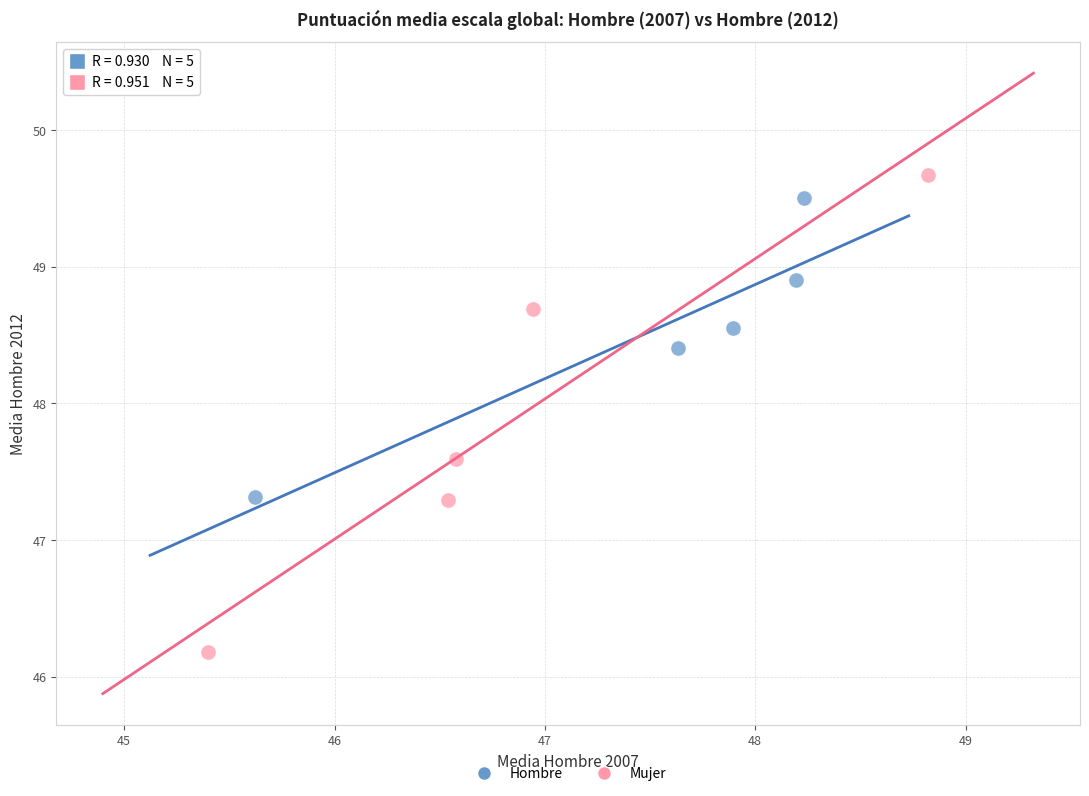

Which series has the widest spread of Y values?

Mujer